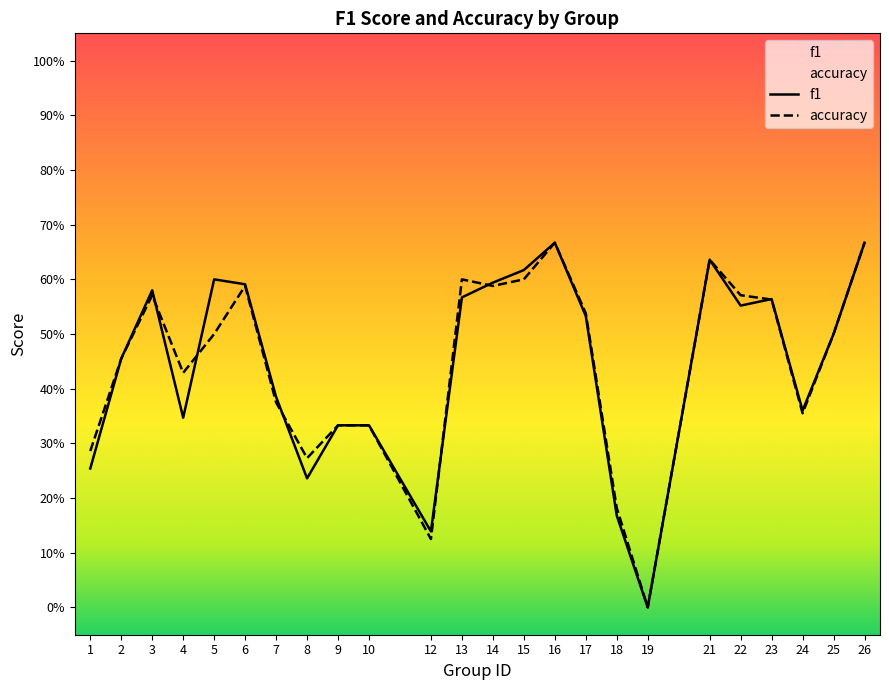

How many intersections are there between f1 and accuracy?

6